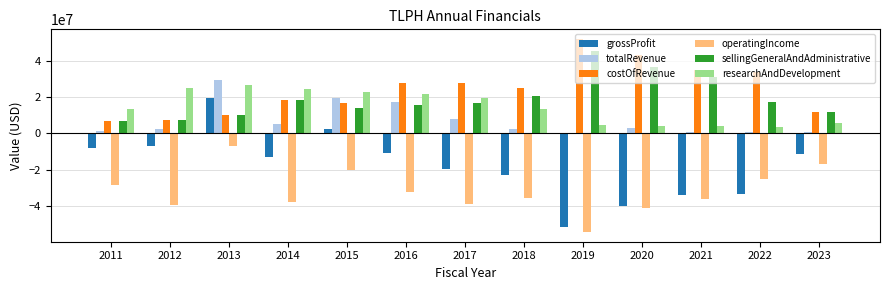

What is the spread (max minus min) of values at 2018?

60468000